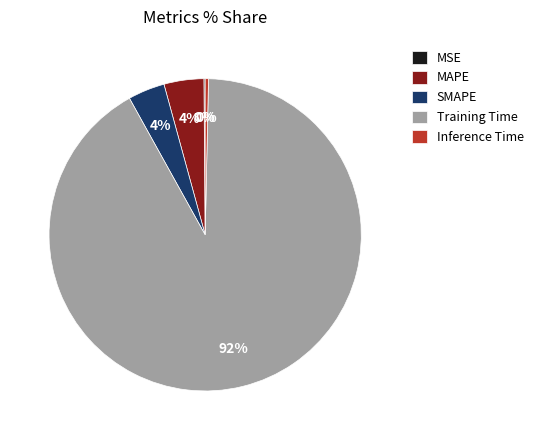

Which category has the biggest portion of the pie?

Training Time